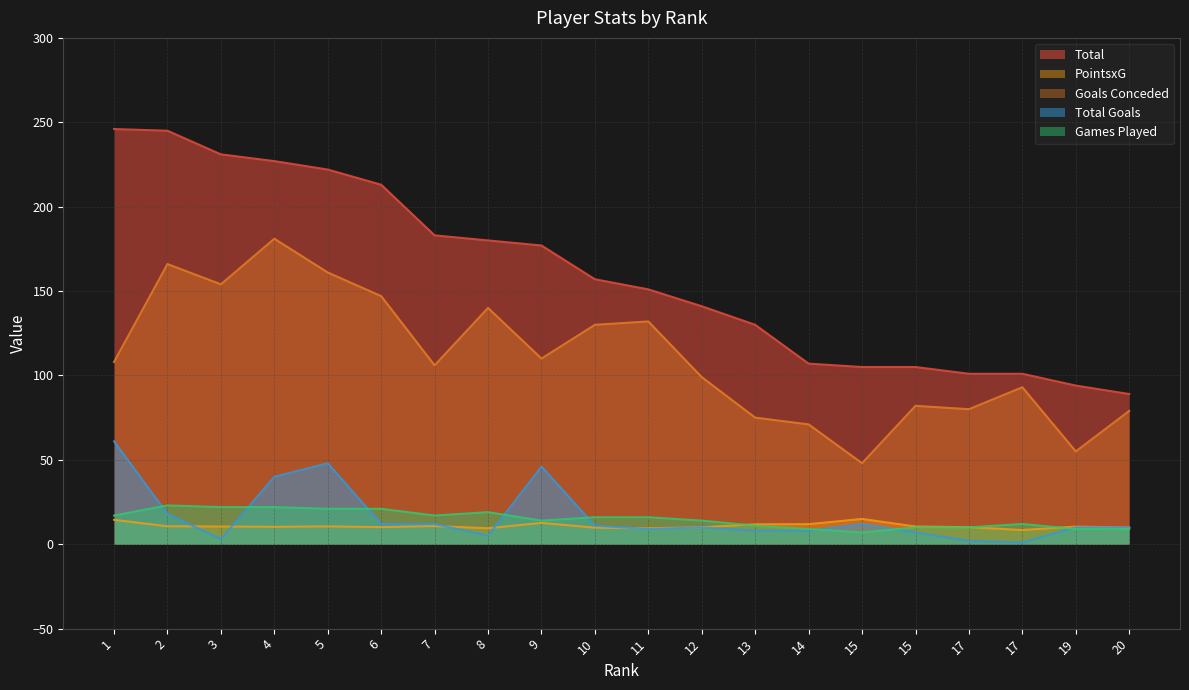

How many data points in Total Goals are above 10?

9